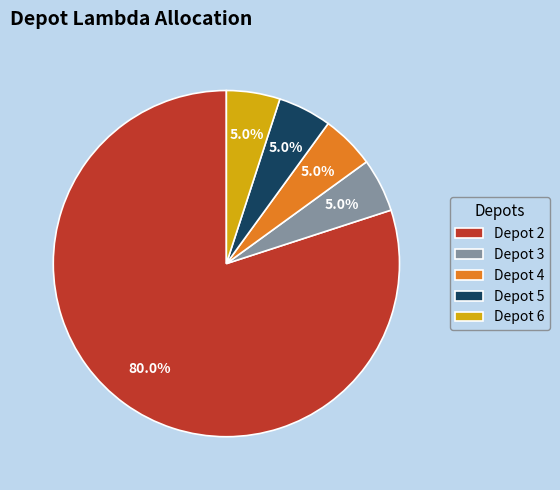

Is there a majority slice in this chart?

Yes